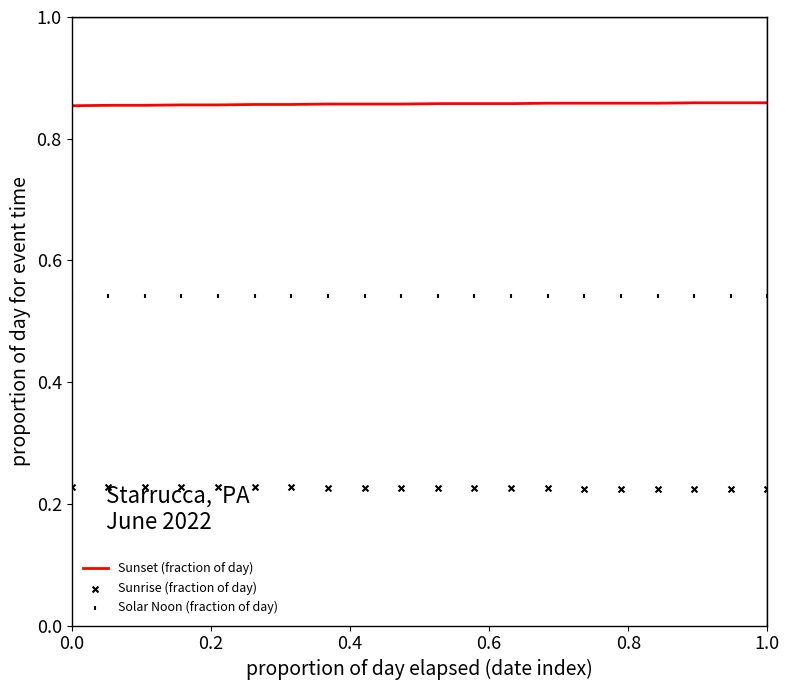

Which series has the largest total across all categories?

Sunset (fraction of day)